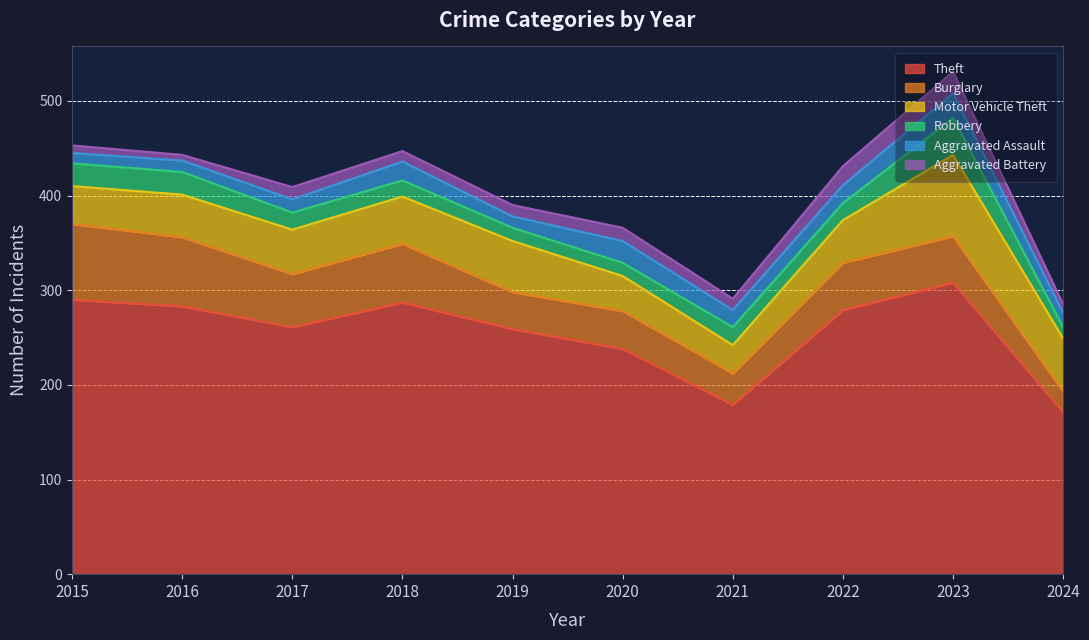

Does the chart have visible grid lines?

Yes